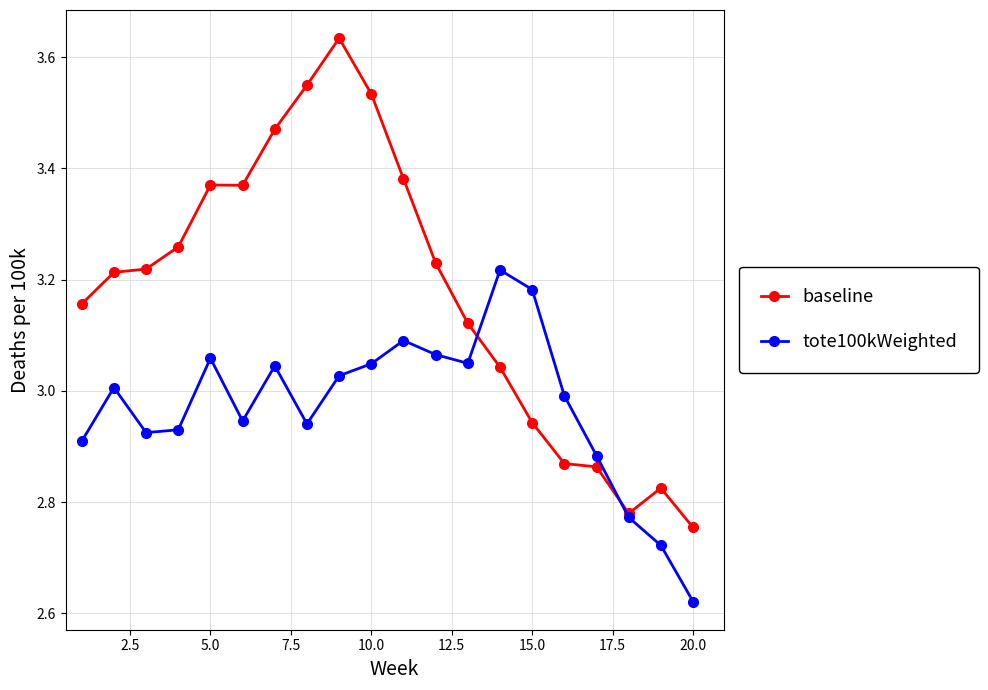

Rank the series by their maximum value, from highest to lowest.

baseline, tote100kWeighted